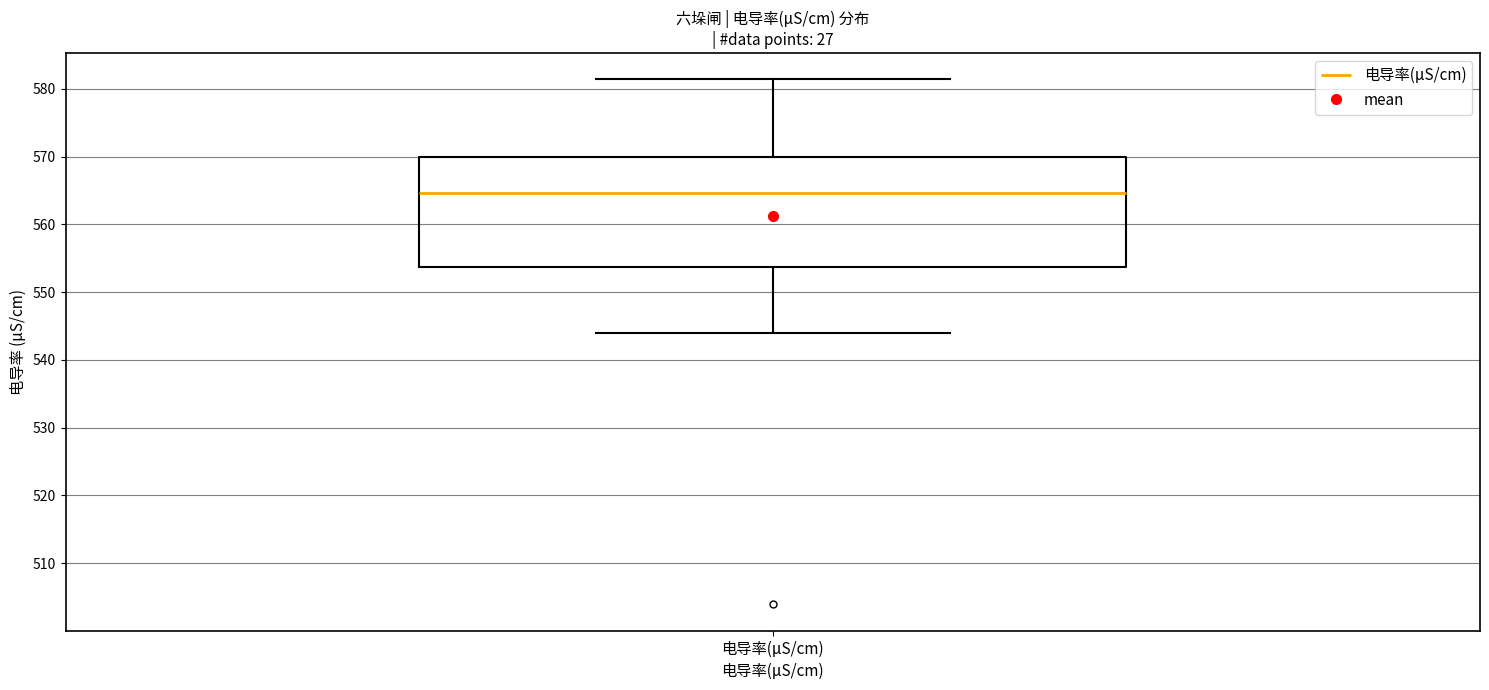

Read this box plot against the y-axis: the position of the median line, the range covered by the box, and the ends of both whiskers. The values are not printed on the chart, so give them approximately, as read against the axis.

median 565, box 554 to 570, whiskers 544 to 581